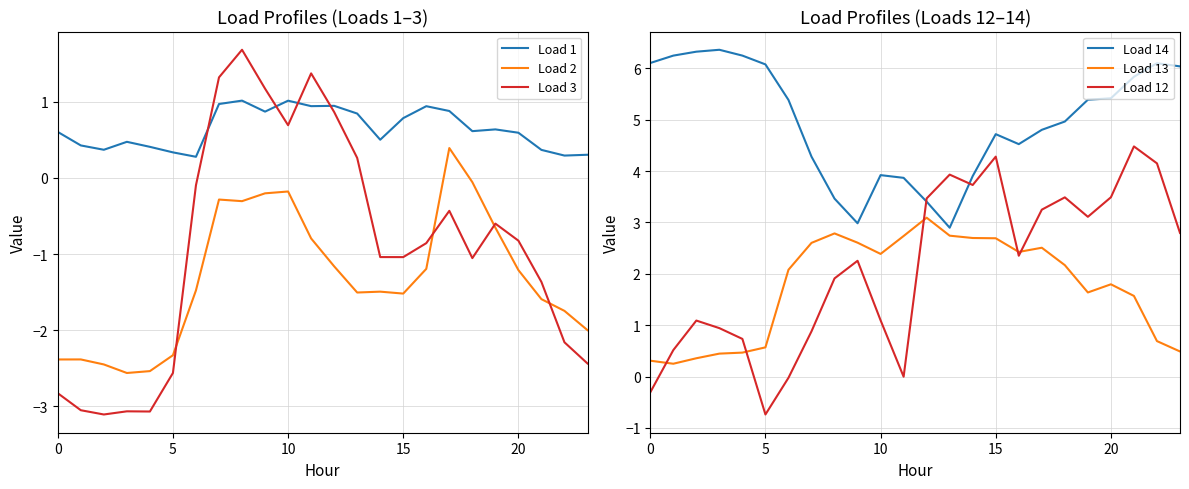

At which label is Load 1 closest to 0?

6